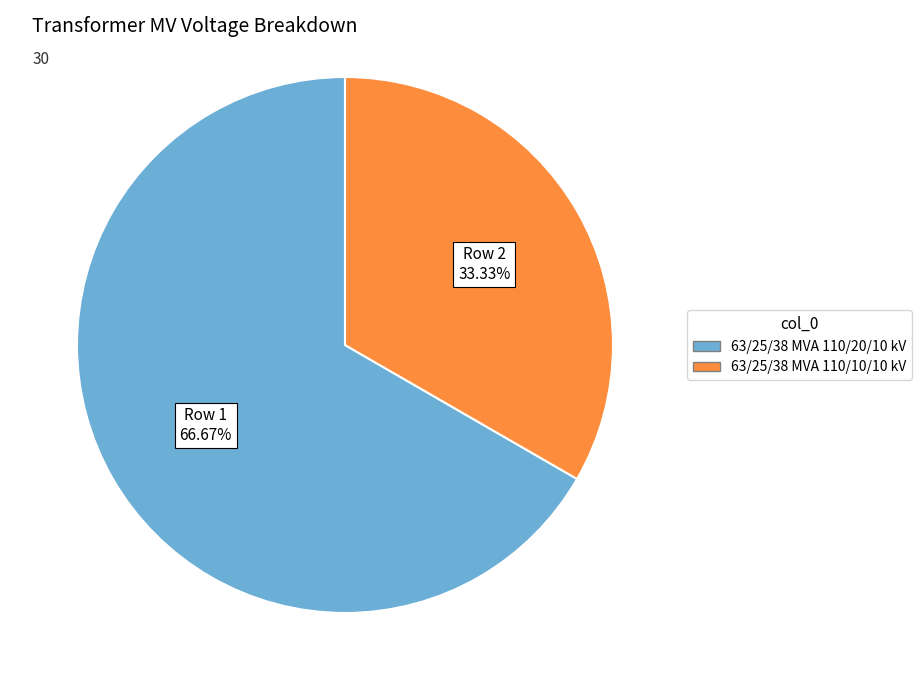

What is the smallest slice in the pie chart?

63/25/38 MVA 110/10/10 kV